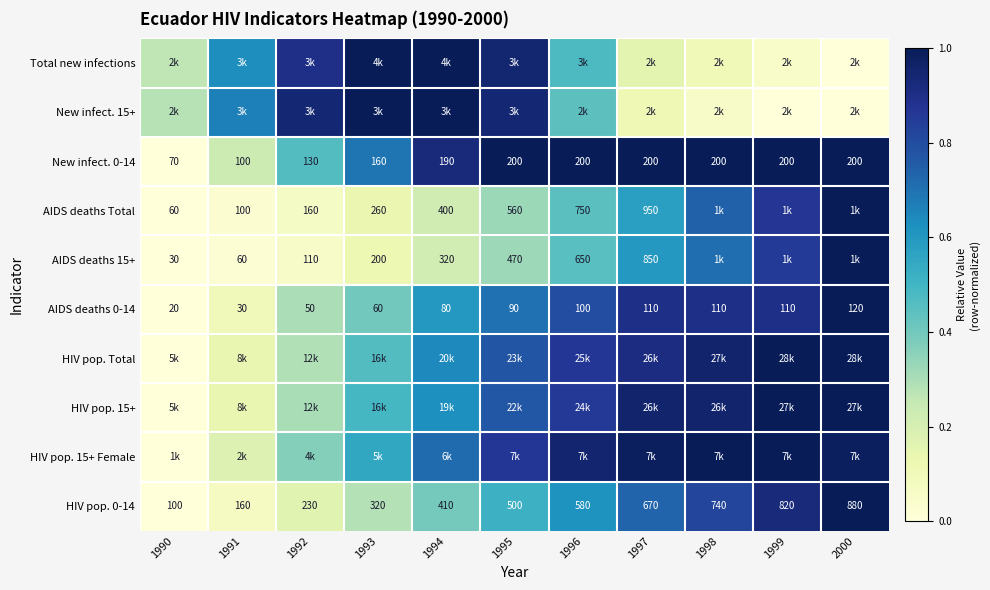

Is the value of HIV pop. Total at 1995 greater than the value of HIV pop. 15+ at 1990?

Yes